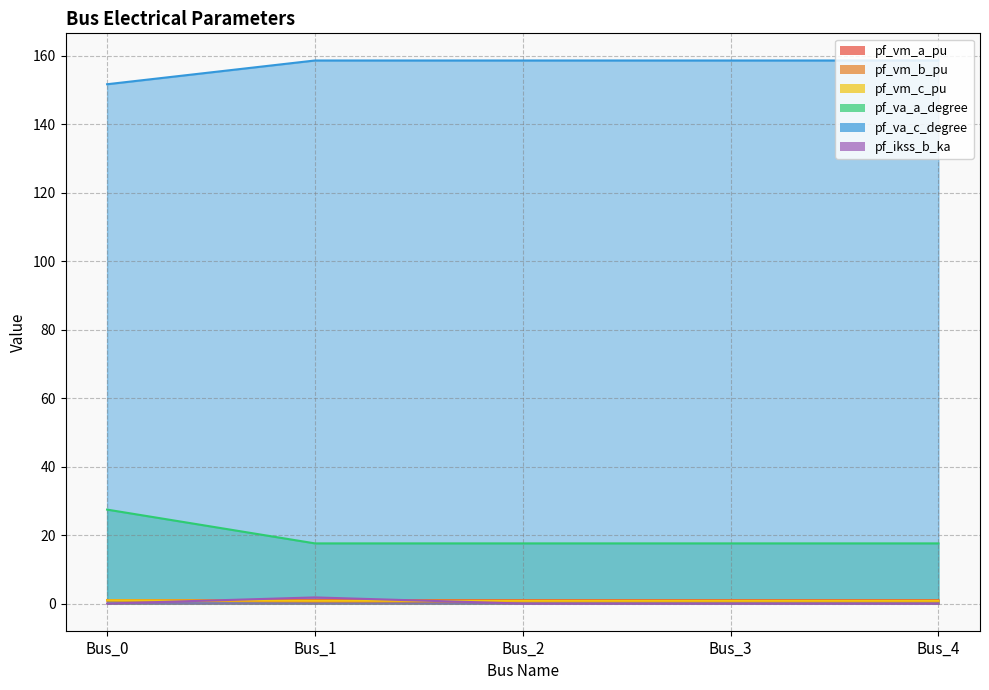

How many lines are shown in the chart?

6